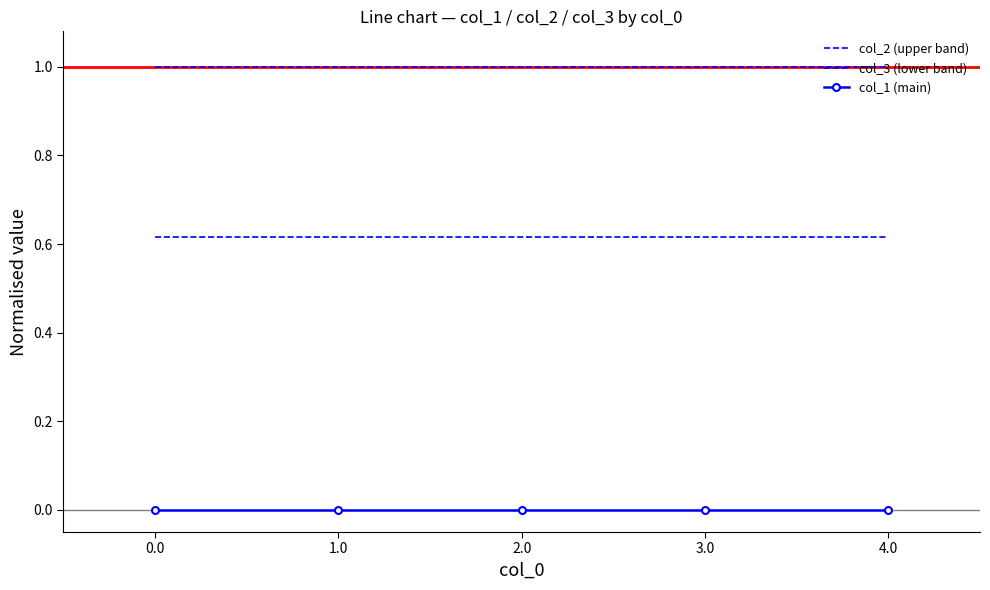

Reading left to right, list all the values displayed in this chart.

col_2 (upper band): 0.6	0.6	0.6	0.6	0.6
col_3 (lower band): 1.0	1.0	1.0	1.0	1.0
col_1 (main): 0.0	0.0	0.0	0.0	0.0